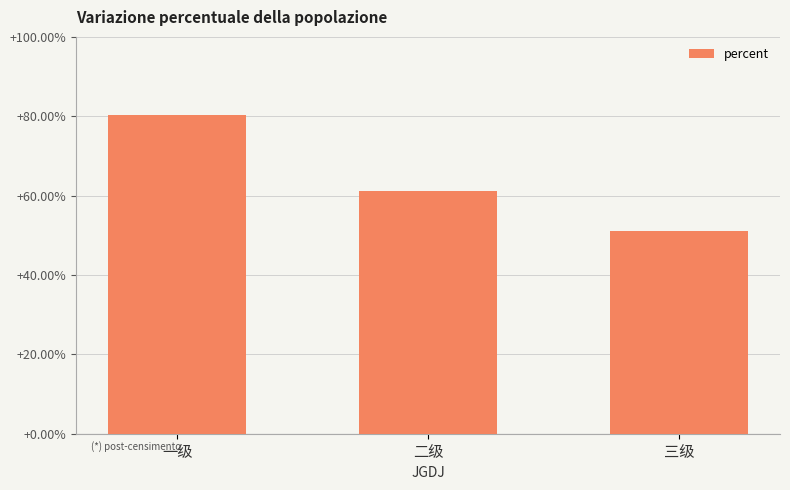

What is the maximum value shown in the chart?

0.8